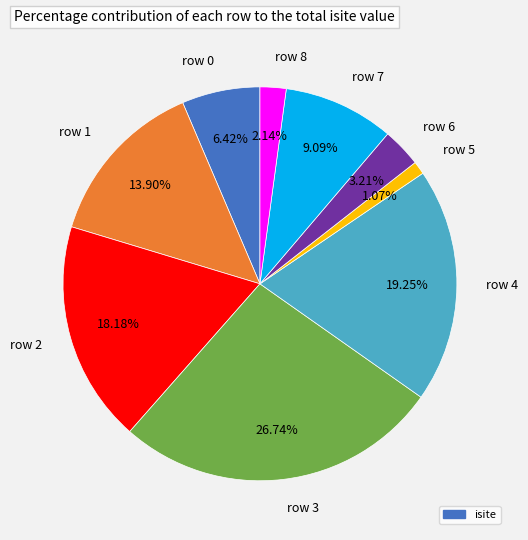

Is it true that row 0 is 21% of the pie?

False